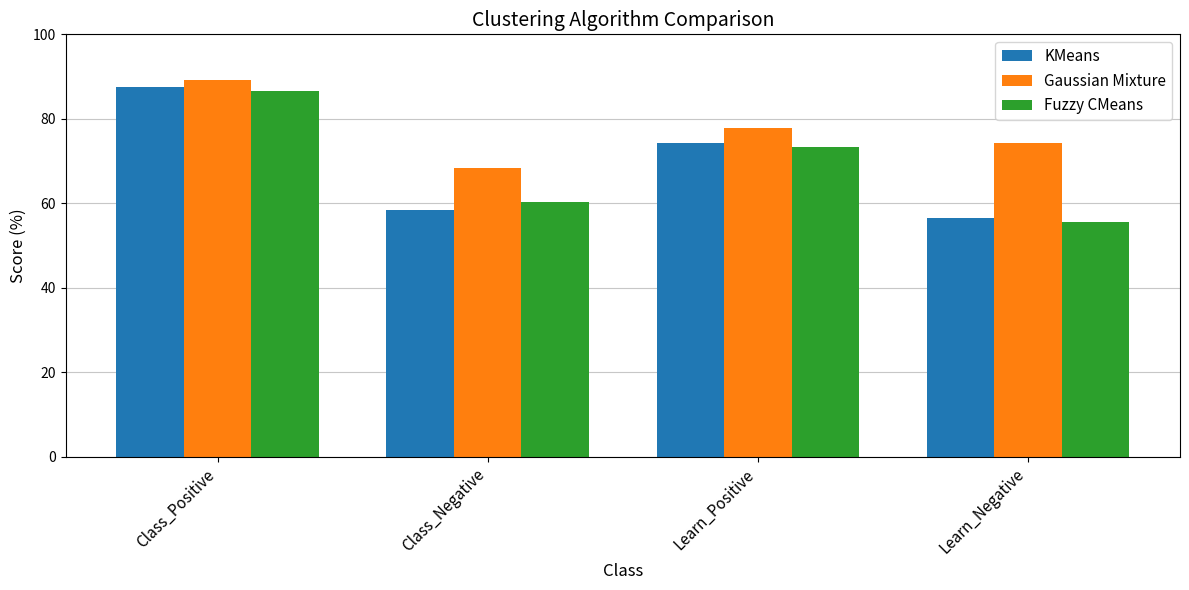

What is the spread (max minus min) of values at Learn_Negative?

18.8